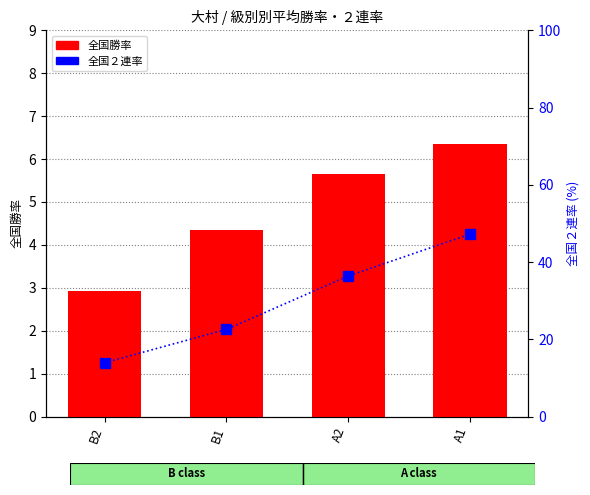

What is the label of the 2nd bar from the right?

A2